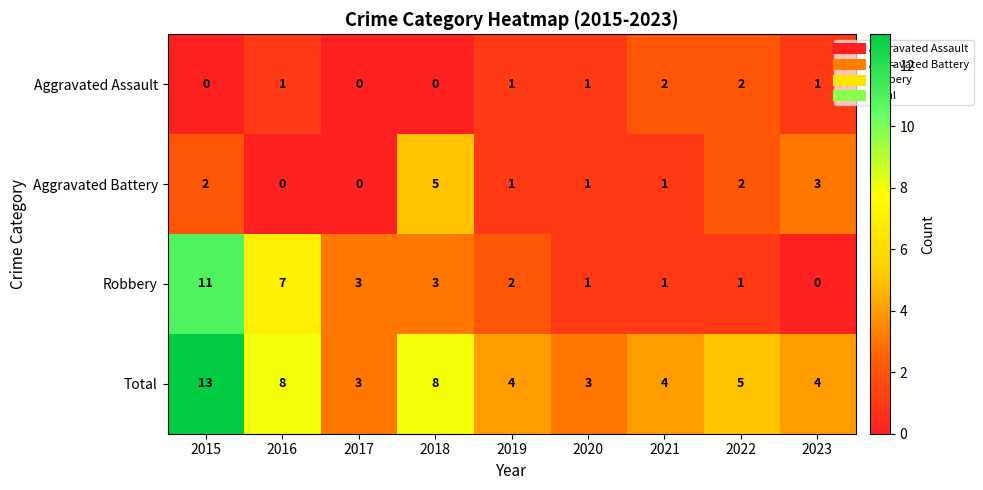

How many positive values does the Aggravated Battery series have?

7